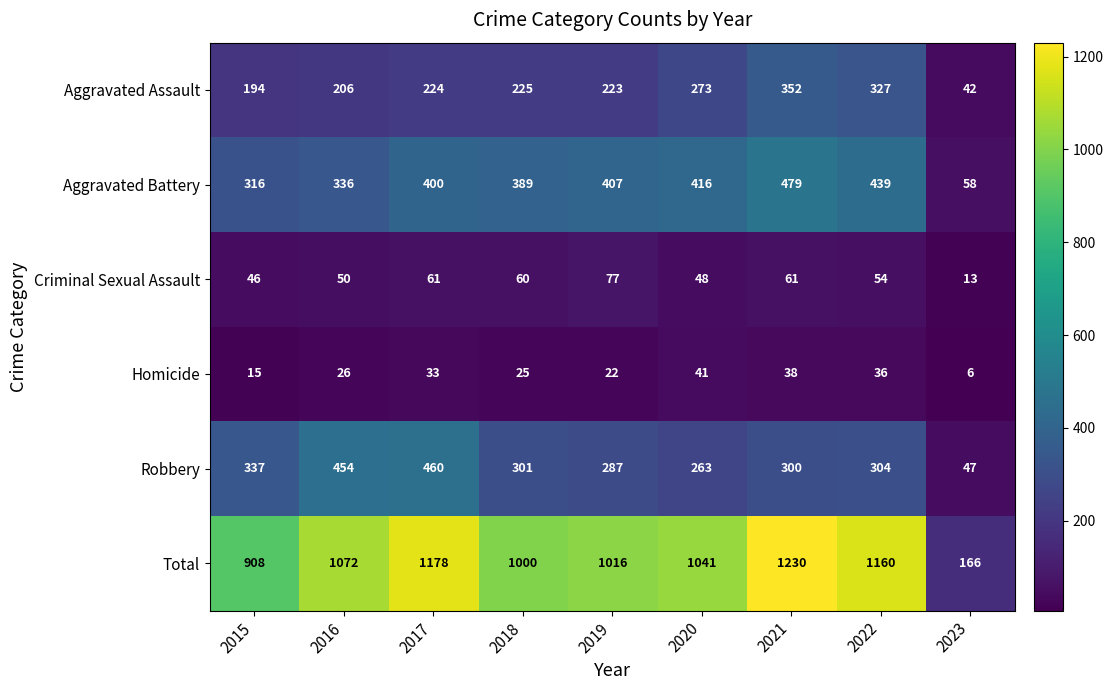

What is the maximum value for Criminal Sexual Assault?

77